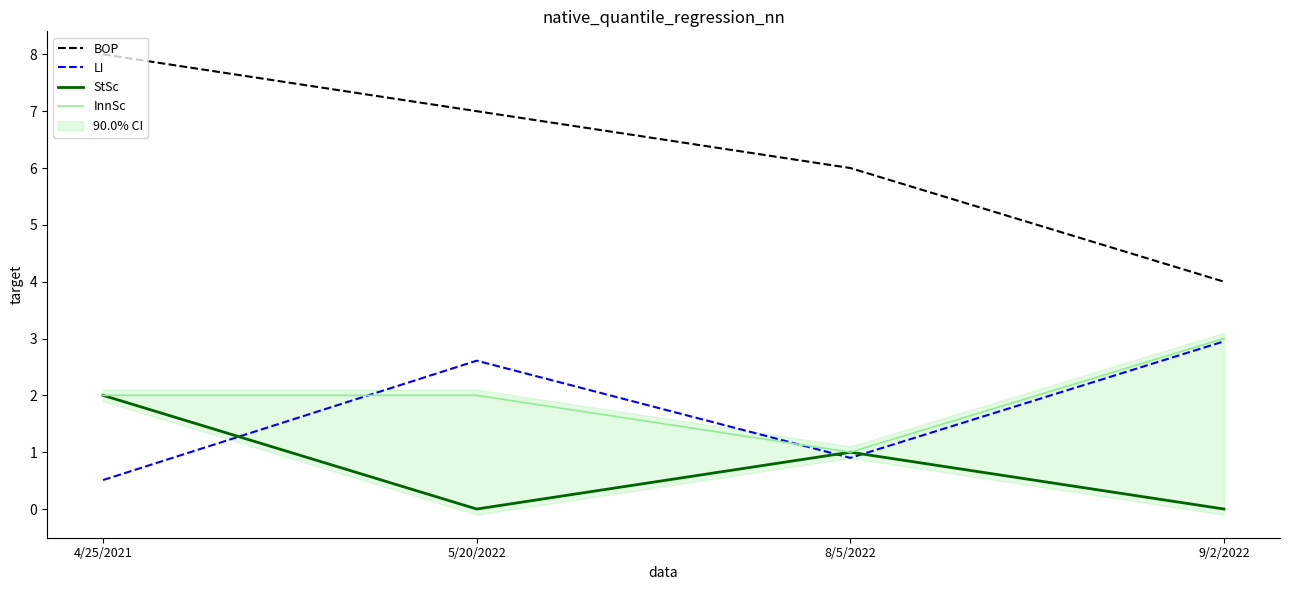

List the series in order of their peak value, highest first.

BOP, InnSc, LI, StSc